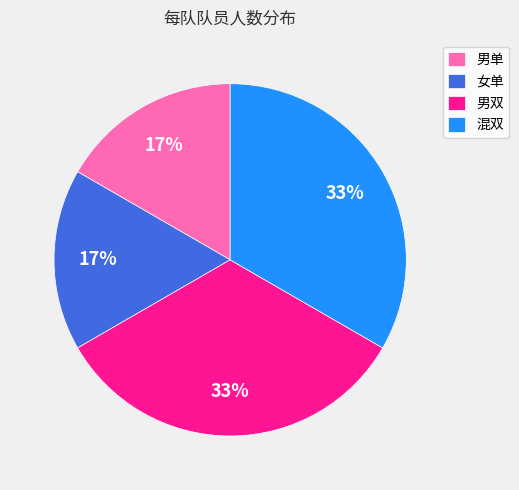

To the nearest percent, what is the average slice percentage?

25%